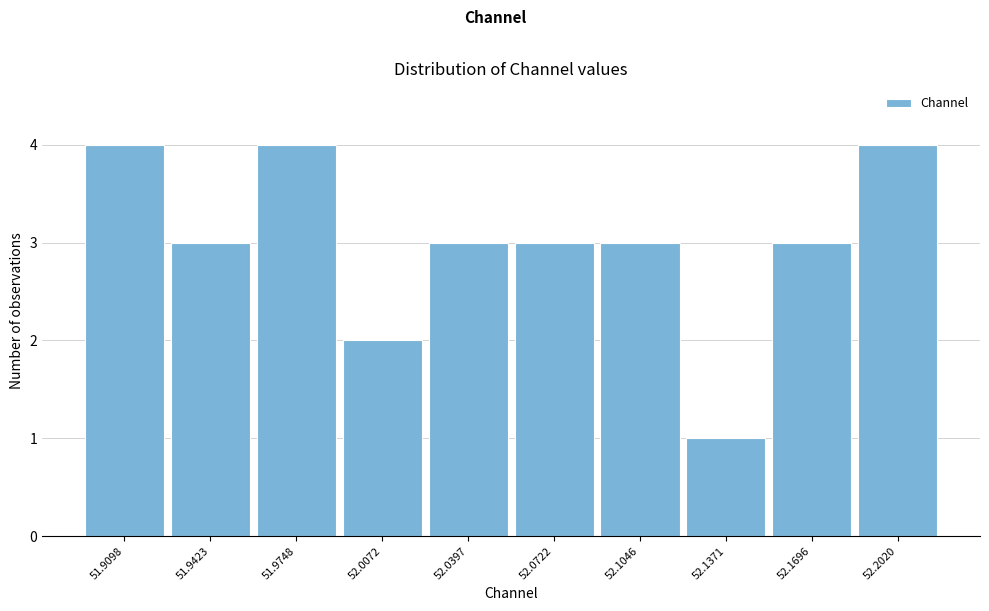

Reading left to right, what are all the values shown in this chart?

4	3	4	2	3	3	3	1	3	4